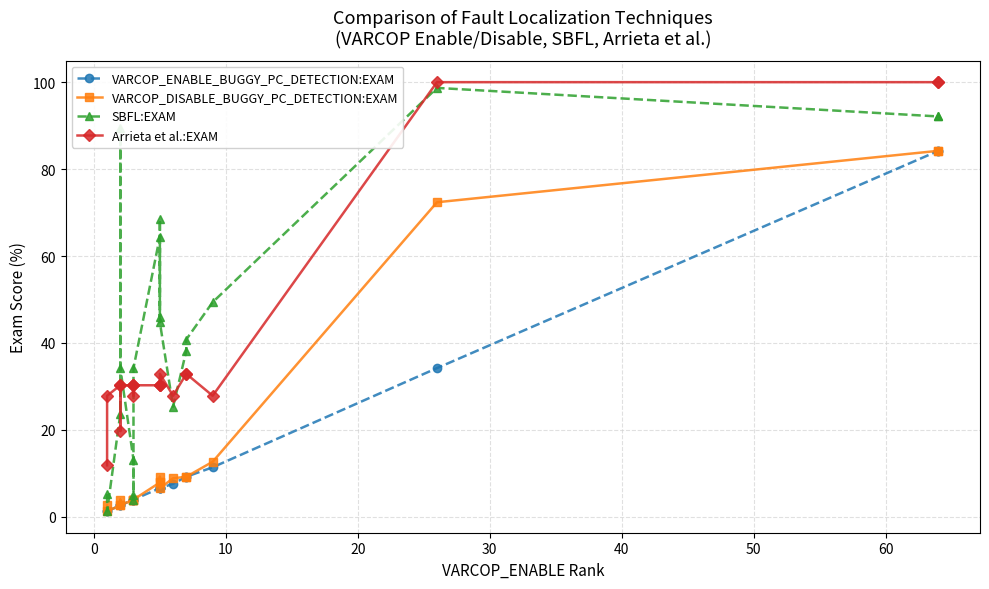

How many values in the SBFL:EXAM series are below 40?

10